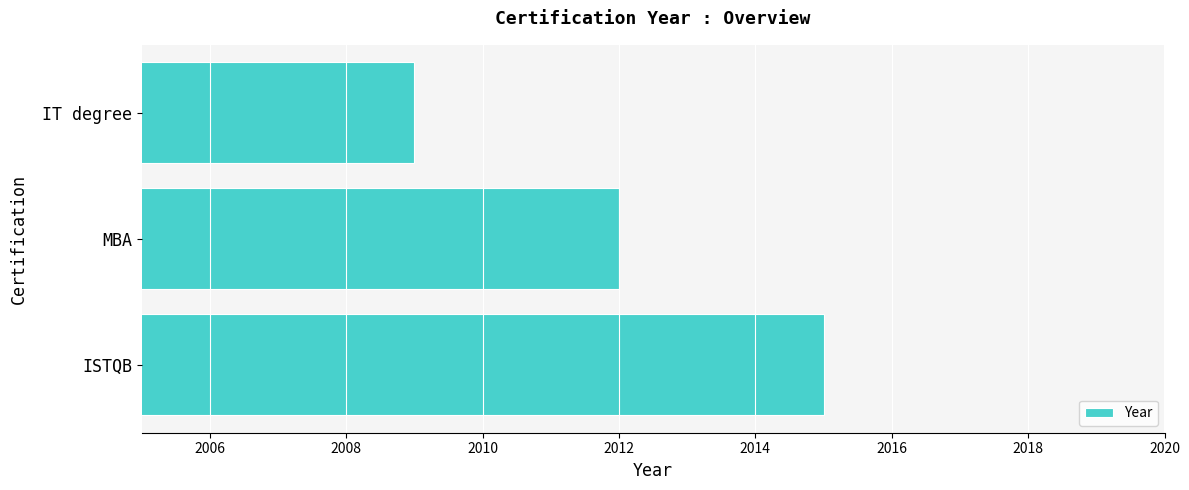

What is the greatest value displayed?

2015